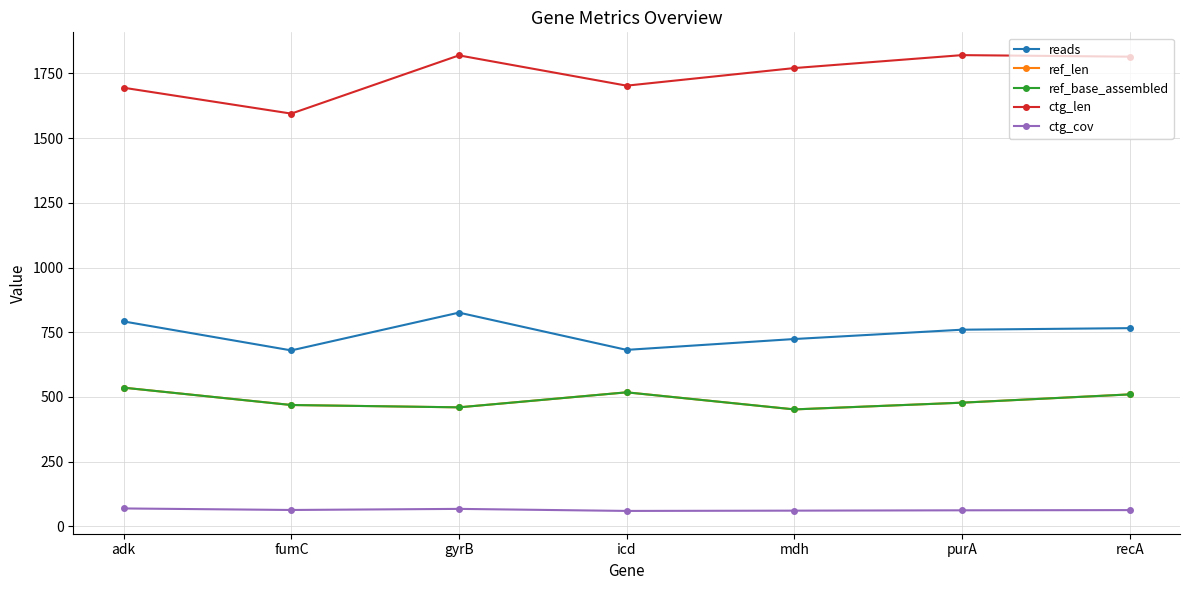

At how many categories does at least one series exceed 1203?

7